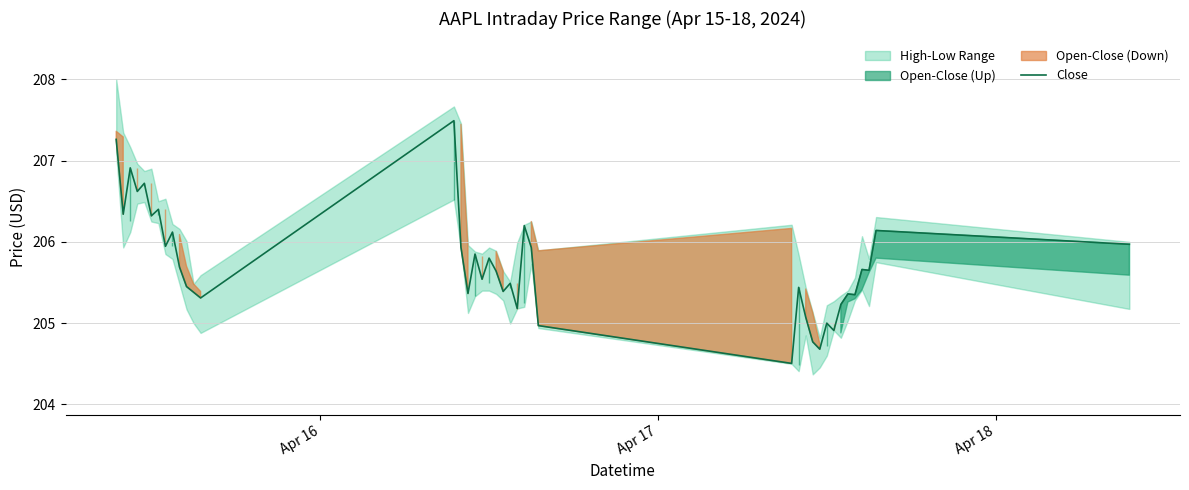

How many lines are shown in the chart?

1